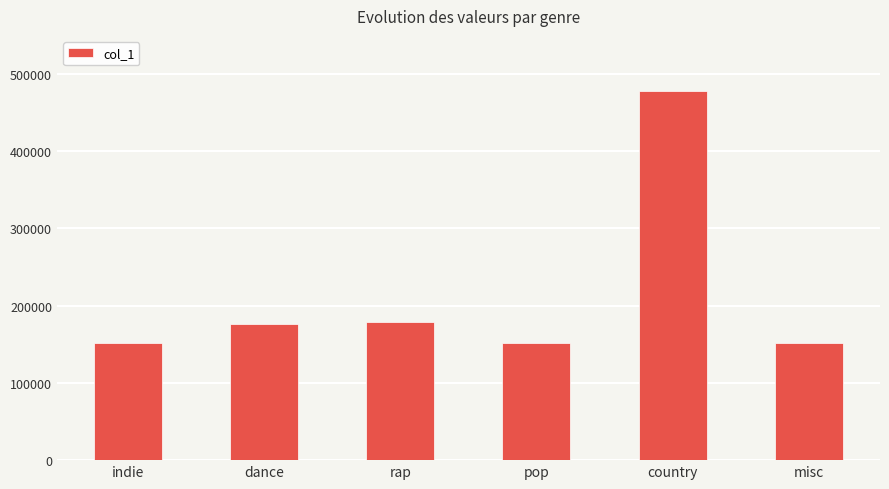

Reading left to right, transcribe all the data shown in this chart.

indie=151429	dance=176202	rap=178658	pop=151429	country=477332	misc=151429